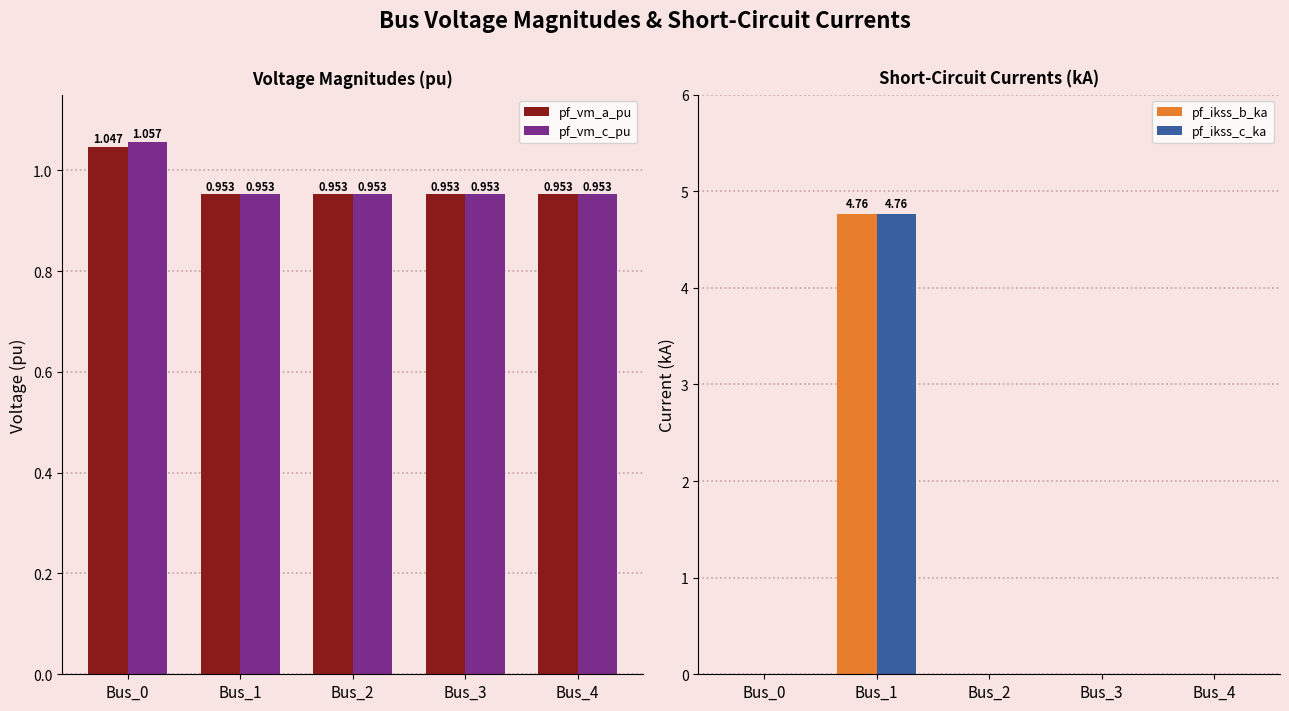

Reading left to right, transcribe all the data shown in this chart.

pf_vm_a_pu: Bus_0=1.0	Bus_1=1.0	Bus_2=1.0	Bus_3=1.0	Bus_4=1.0
pf_vm_c_pu: Bus_0=1.1	Bus_1=1.0	Bus_2=1.0	Bus_3=1.0	Bus_4=1.0
pf_ikss_b_ka: Bus_0=0.0	Bus_1=4.8	Bus_2=0.0	Bus_3=0.0	Bus_4=0.0
pf_ikss_c_ka: Bus_0=0.0	Bus_1=4.8	Bus_2=0.0	Bus_3=0.0	Bus_4=0.0